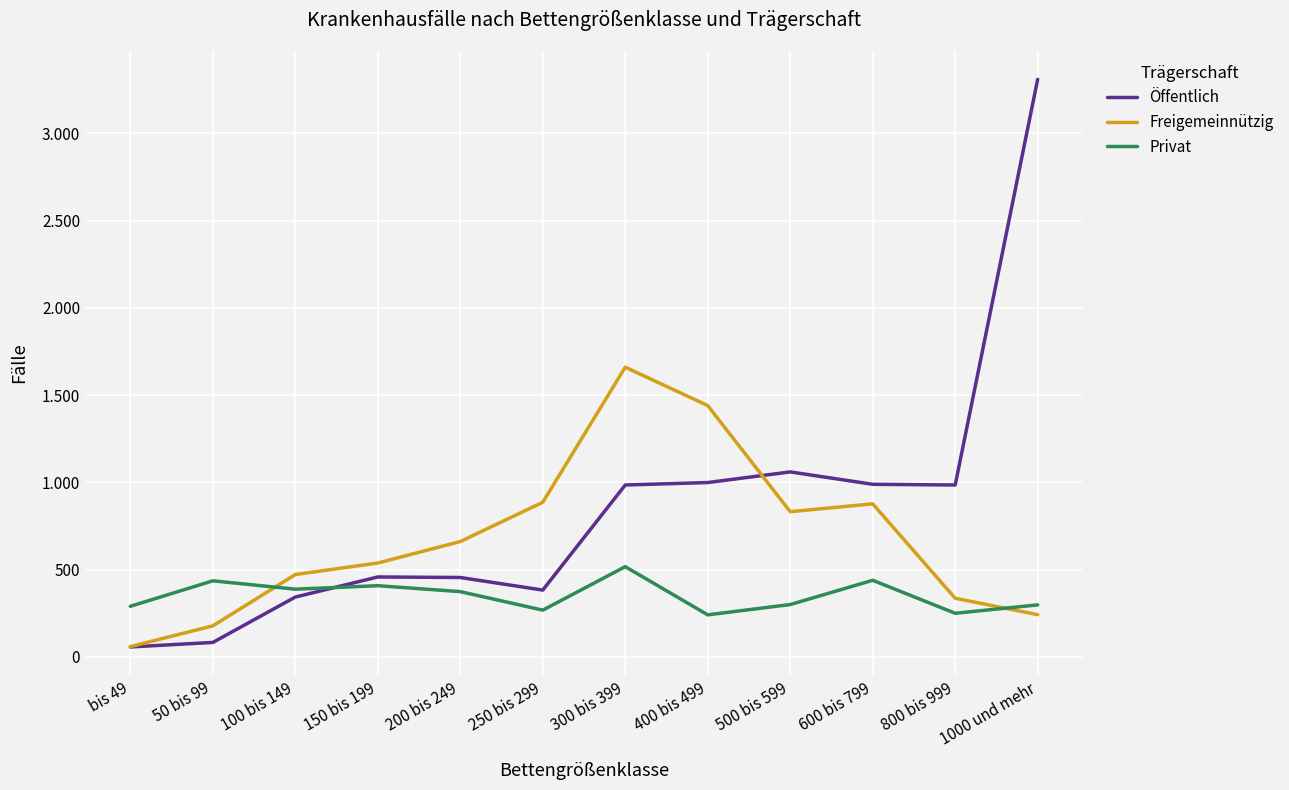

What are all the series names shown in the legend?

Öffentlich, Freigemeinnützig, Privat